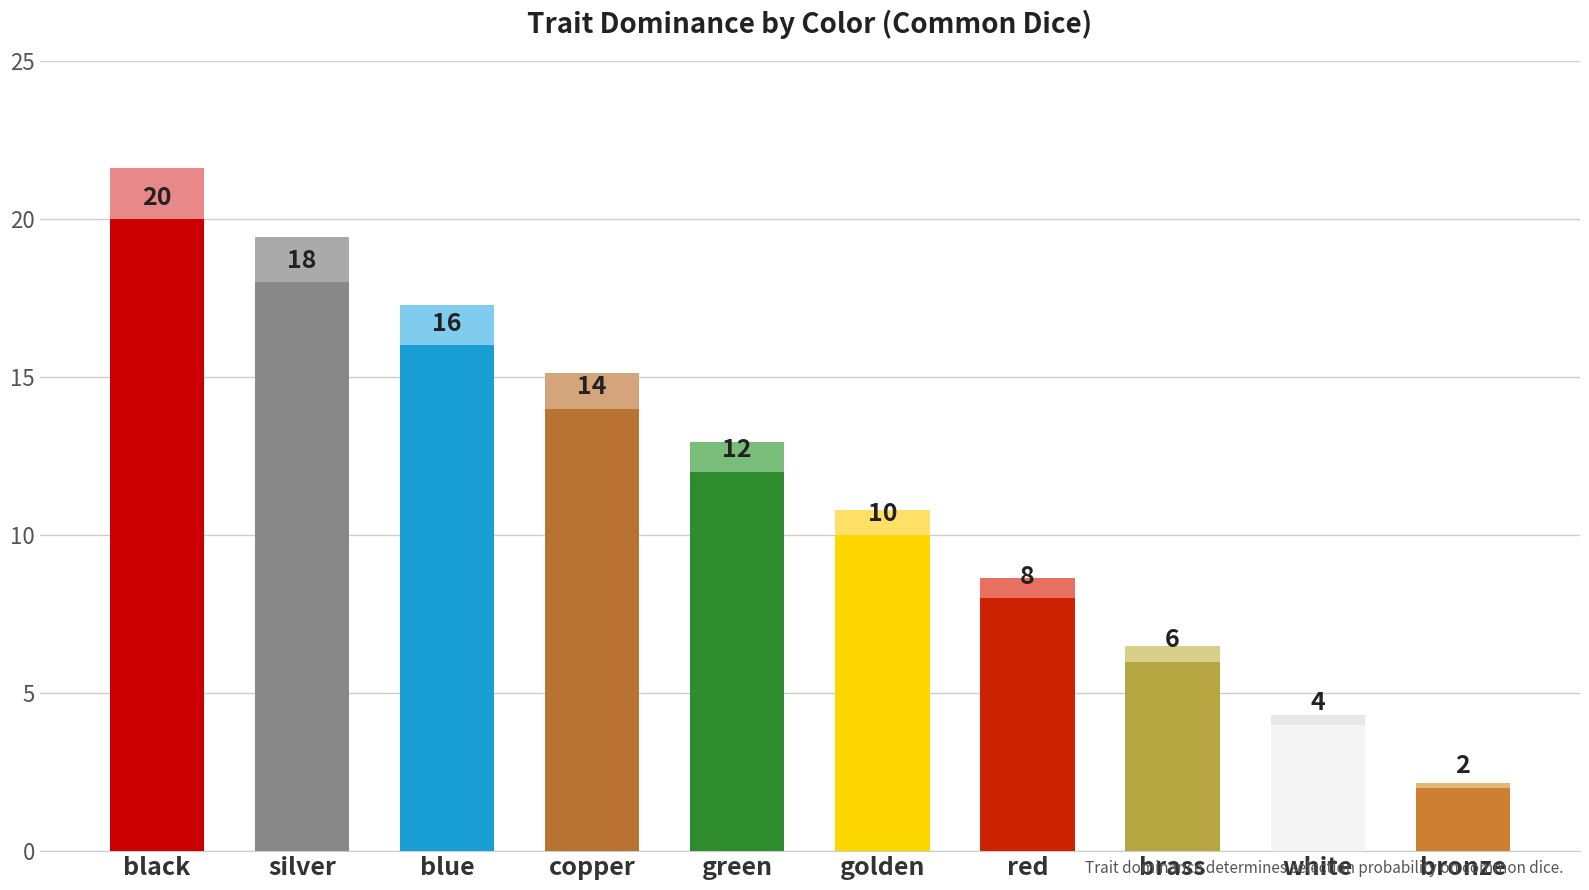

What is the difference between the maximum and minimum values?

18